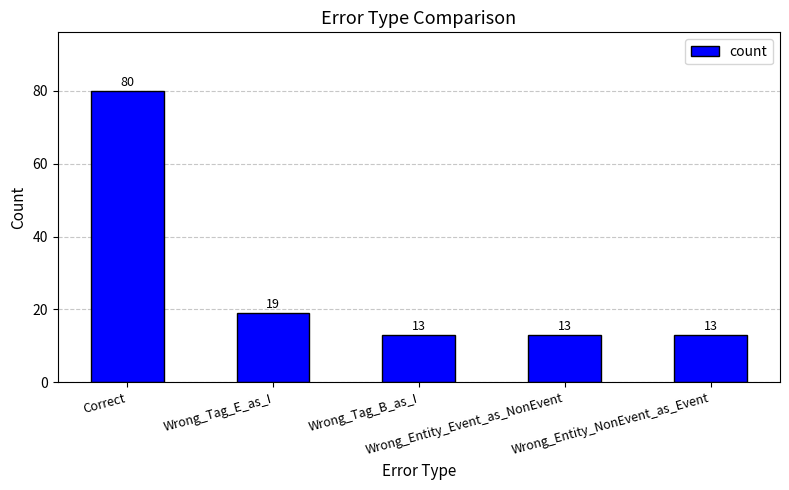

What is the value of the 2nd bar from the left?

19